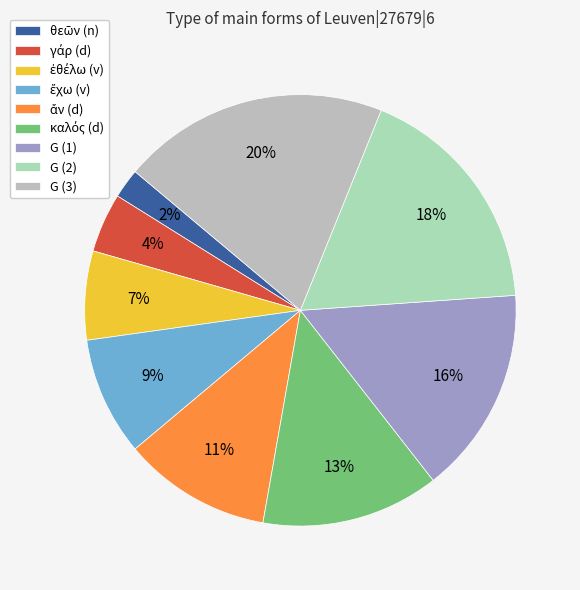

Count the number of slices in the pie.

9